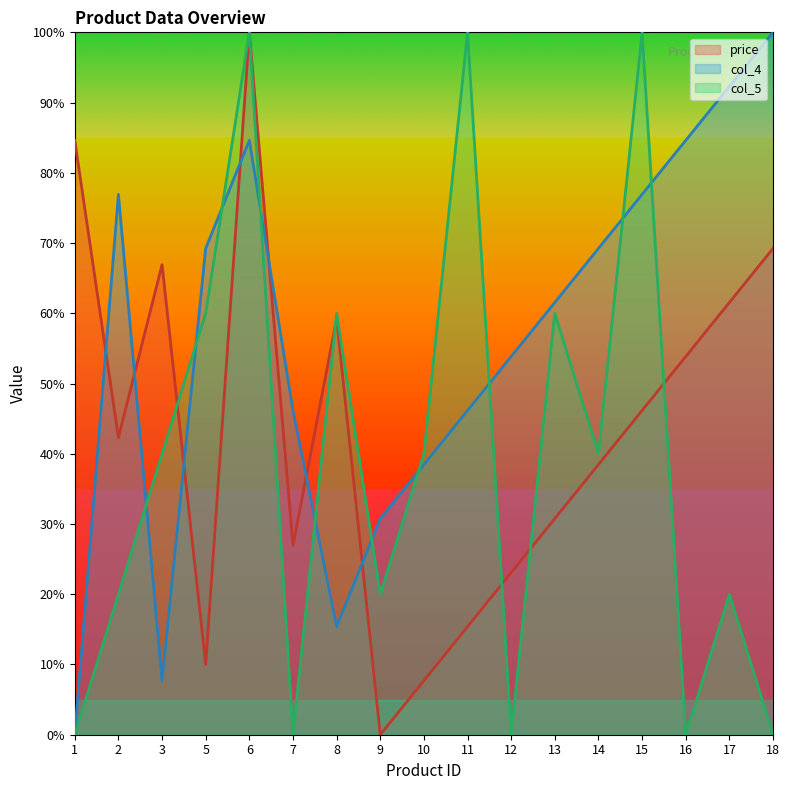

True or false: col_4 and col_5 cross at least once.

True